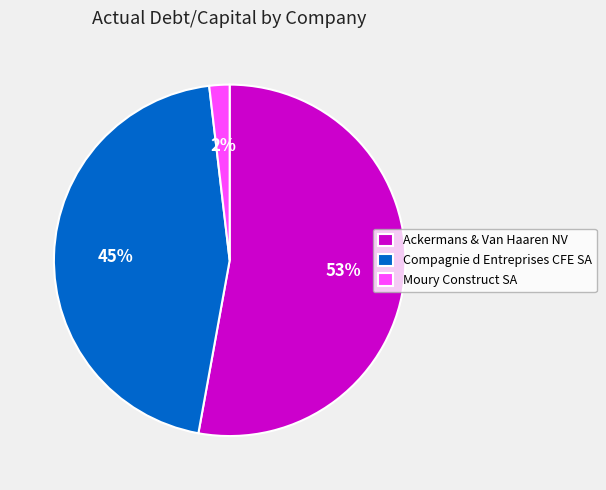

Is the sum of Moury Construct SA and Ackermans & Van Haaren NV greater than half?

Yes